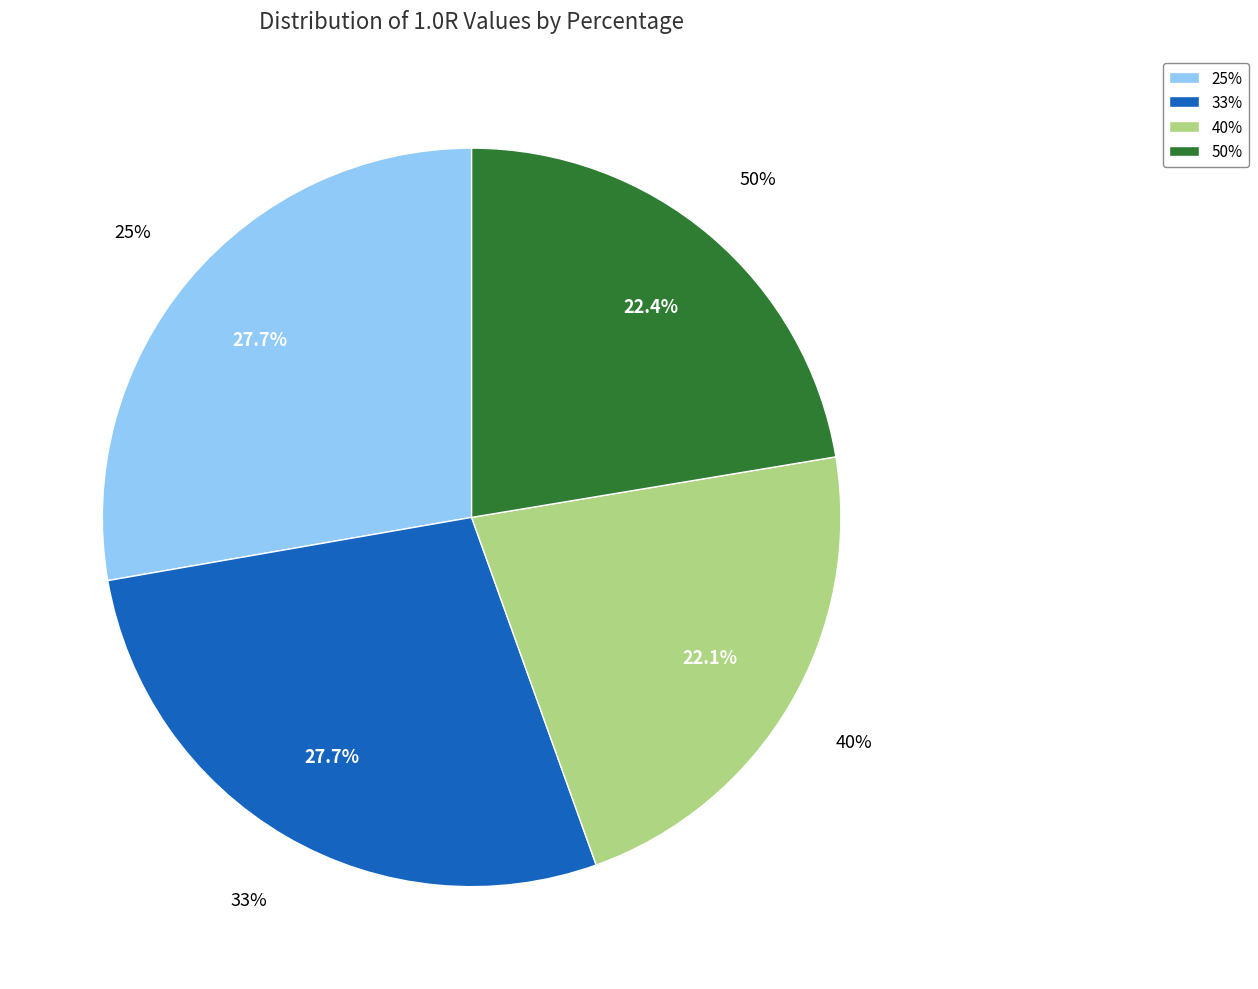

Is 40% the majority of the pie?

No